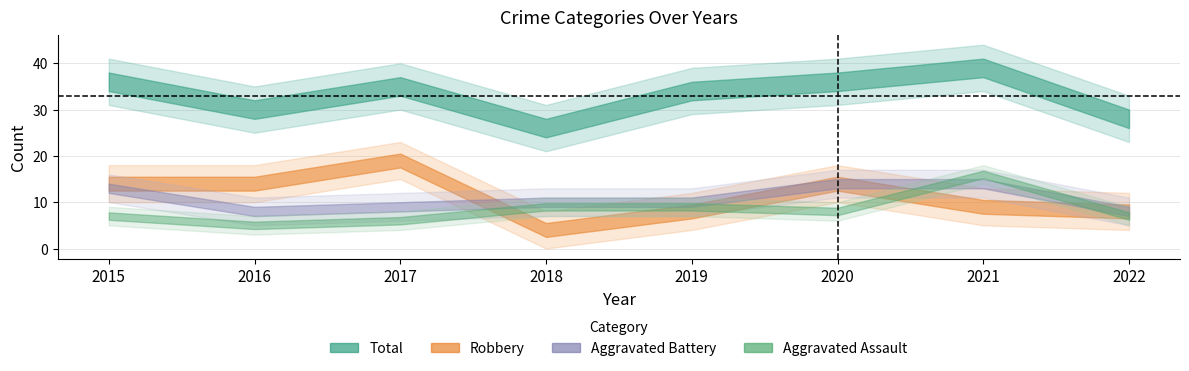

What are all the series names shown in the legend?

Aggravated Assault, Aggravated Battery, Robbery, Total